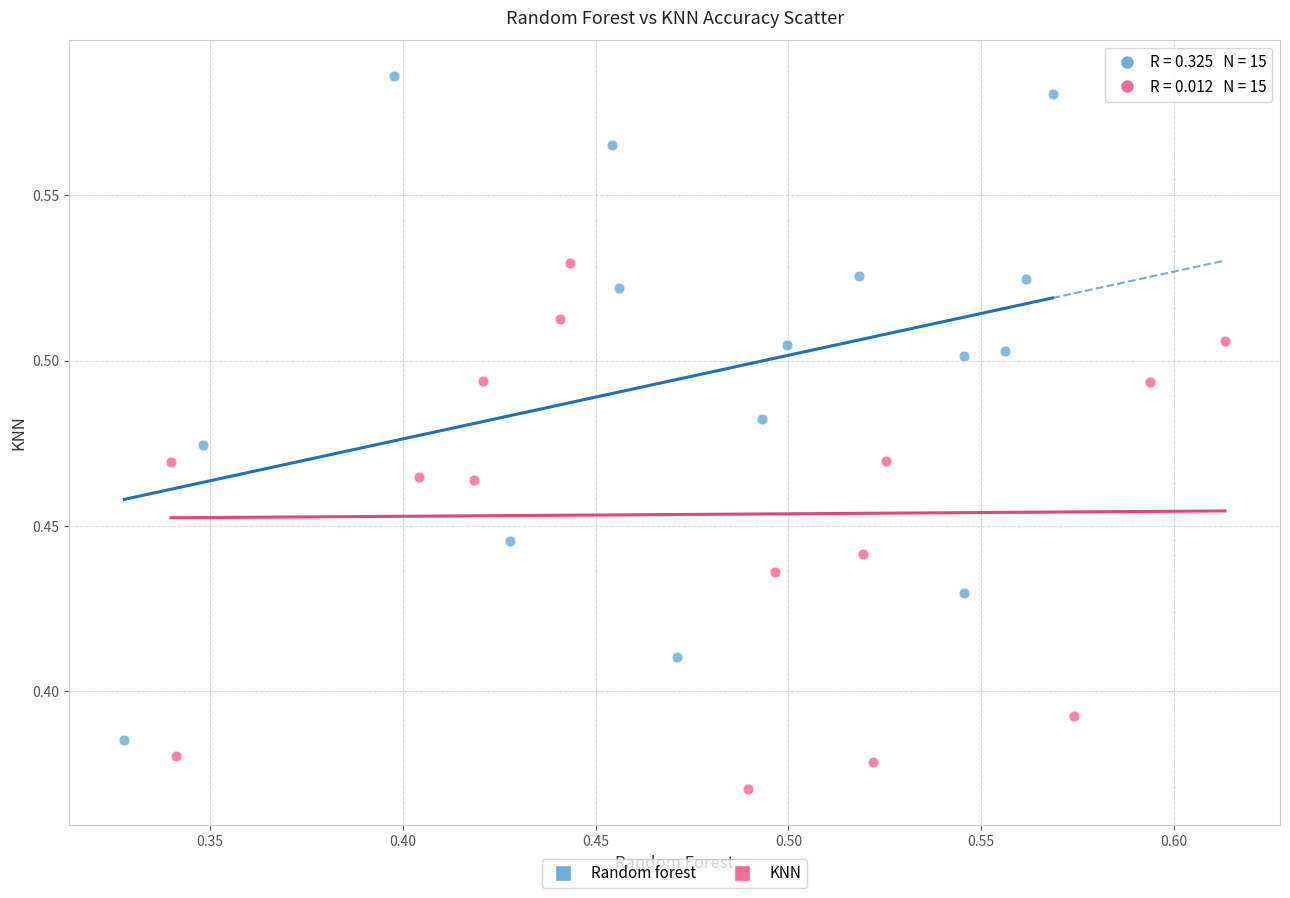

Which series has the widest spread of Y values?

Random forest